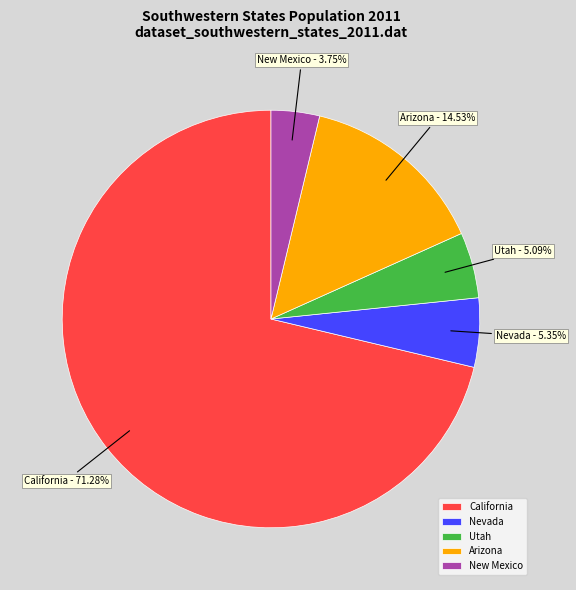

Which category has the biggest portion of the pie?

California